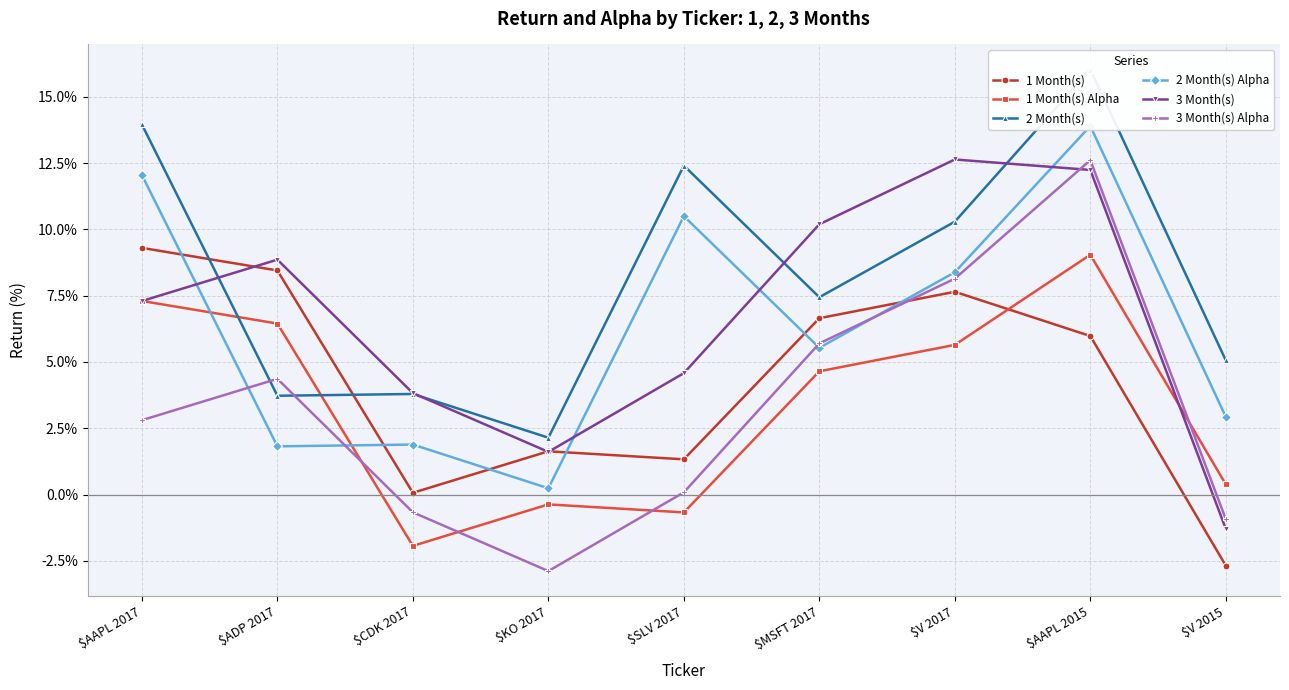

Reading left to right, list all the values displayed in this chart.

1 Month(s): 9.3	8.5	0.1	1.6	1.3	6.7	7.6	6.0	-2.7
1 Month(s) Alpha: 7.3	6.4	-1.9	-0.4	-0.7	4.6	5.6	9.0	0.4
2 Month(s): 14.0	3.7	3.8	2.1	12.4	7.4	10.3	16.0	5.1
2 Month(s) Alpha: 12.1	1.8	1.9	0.2	10.5	5.5	8.4	13.9	2.9
3 Month(s): 7.3	8.9	3.8	1.6	4.6	10.2	12.6	12.2	-1.3
3 Month(s) Alpha: 2.8	4.4	-0.7	-2.9	0.1	5.7	8.1	12.6	-0.9